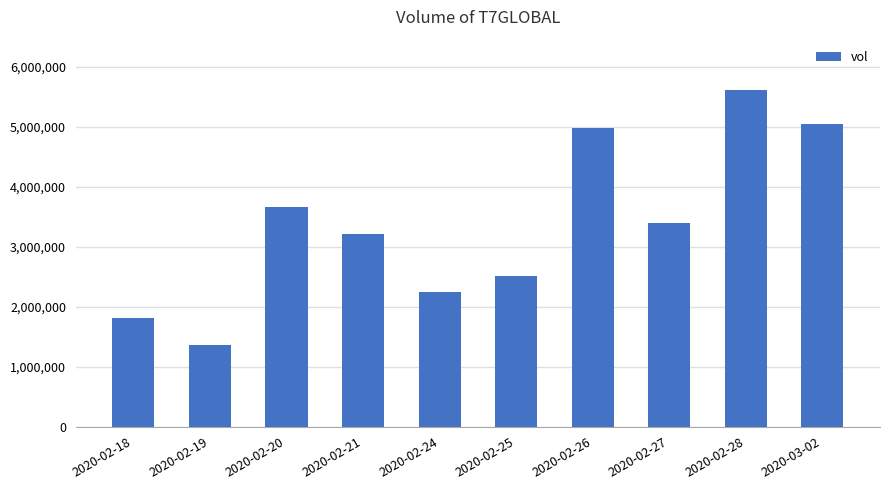

What is the change in value from 2020-02-19 to 2020-02-21?

+1844000